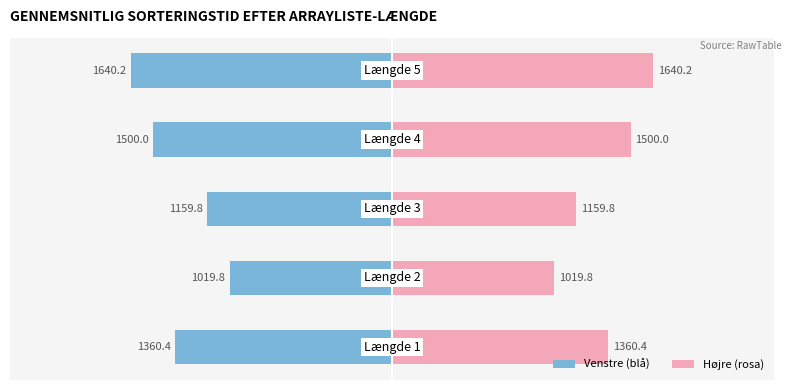

Which series has the largest total across all categories?

Gennemsnit (højre)